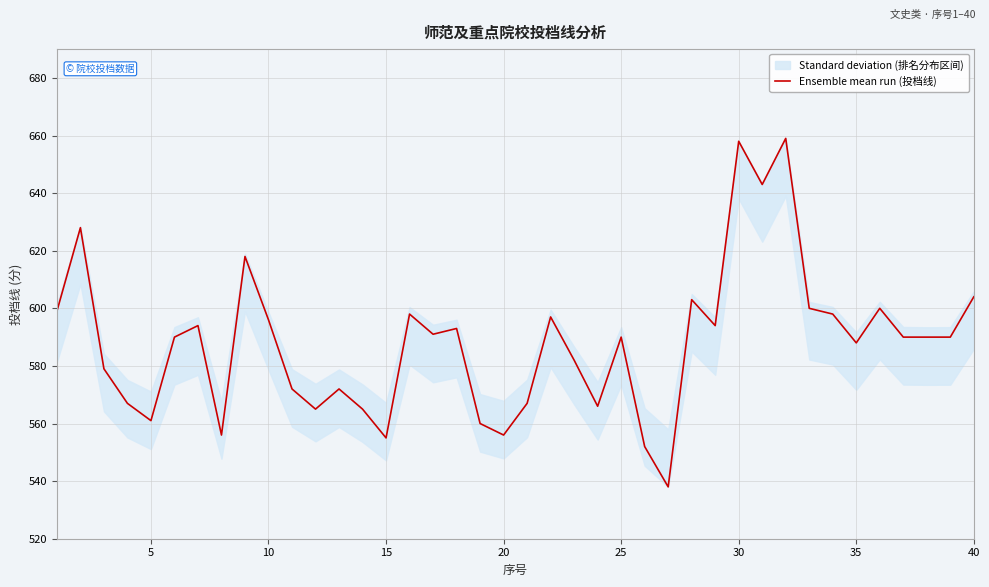

Where is the first local maximum?

5